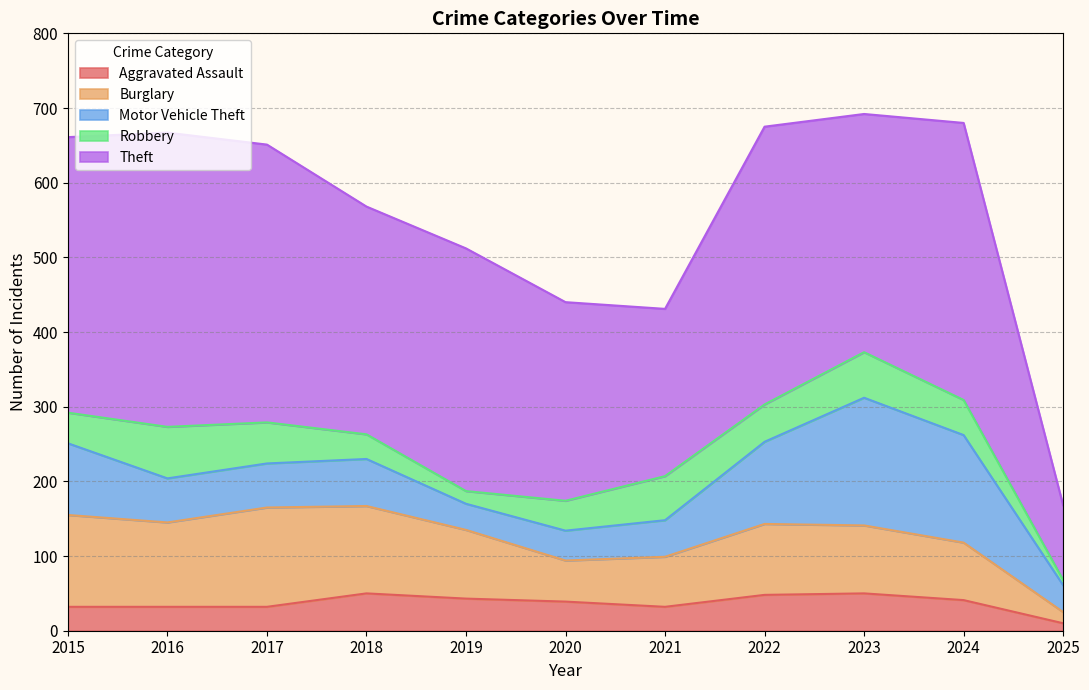

Is it true that Robbery equals 9 at 2018?

False